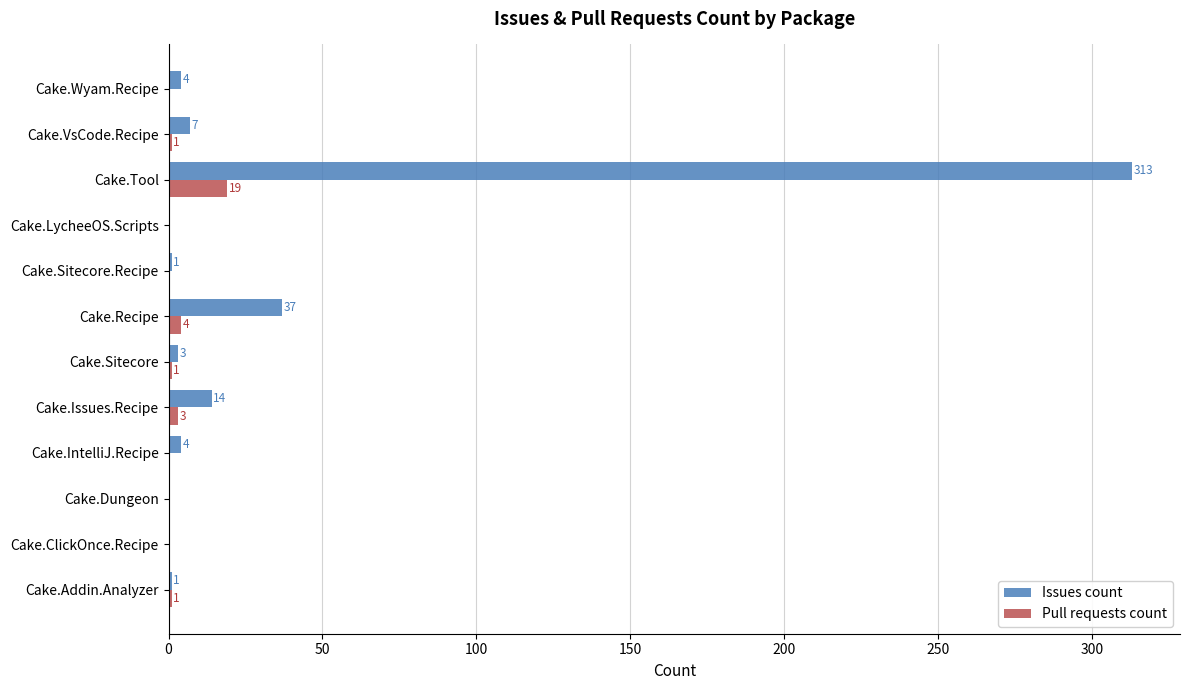

Where is Pull requests count nearest to the value 9?

Cake.Recipe